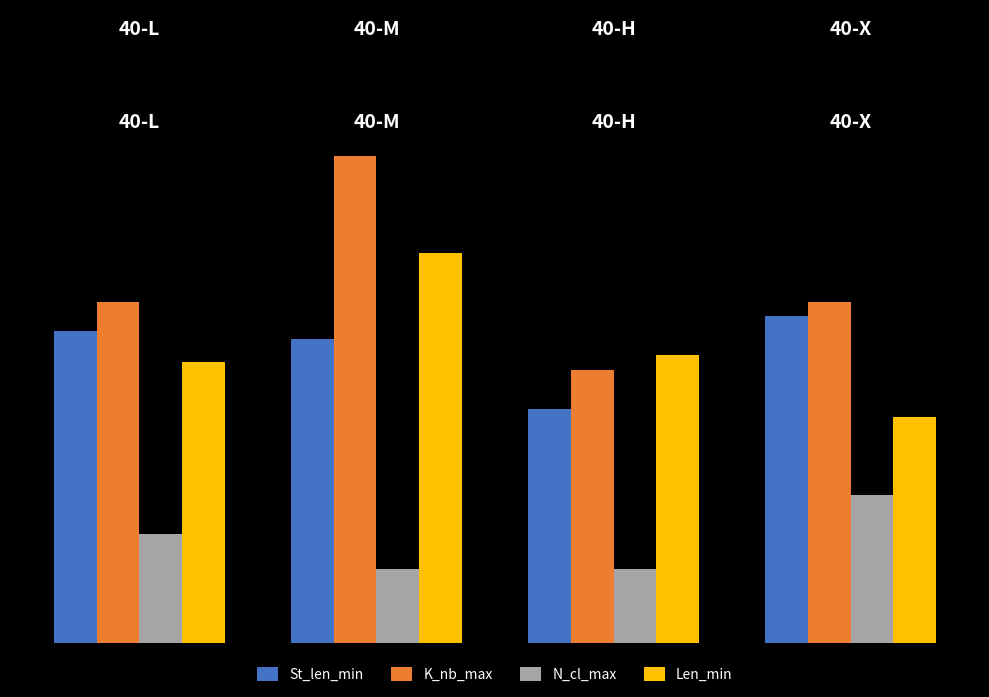

What are all the series names shown in the legend?

St_len_min, K_nb_max, N_cl_max, Len_min